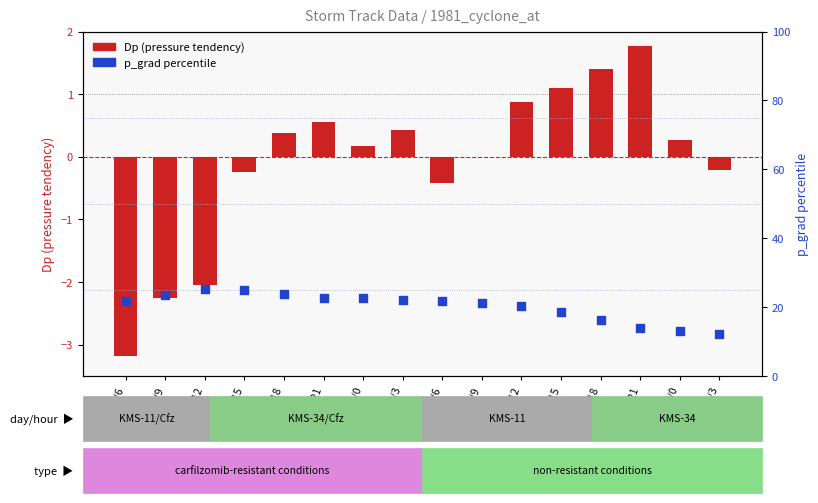

What are all the series names shown in the legend?

Dp (pressure tendency), p_grad percentile